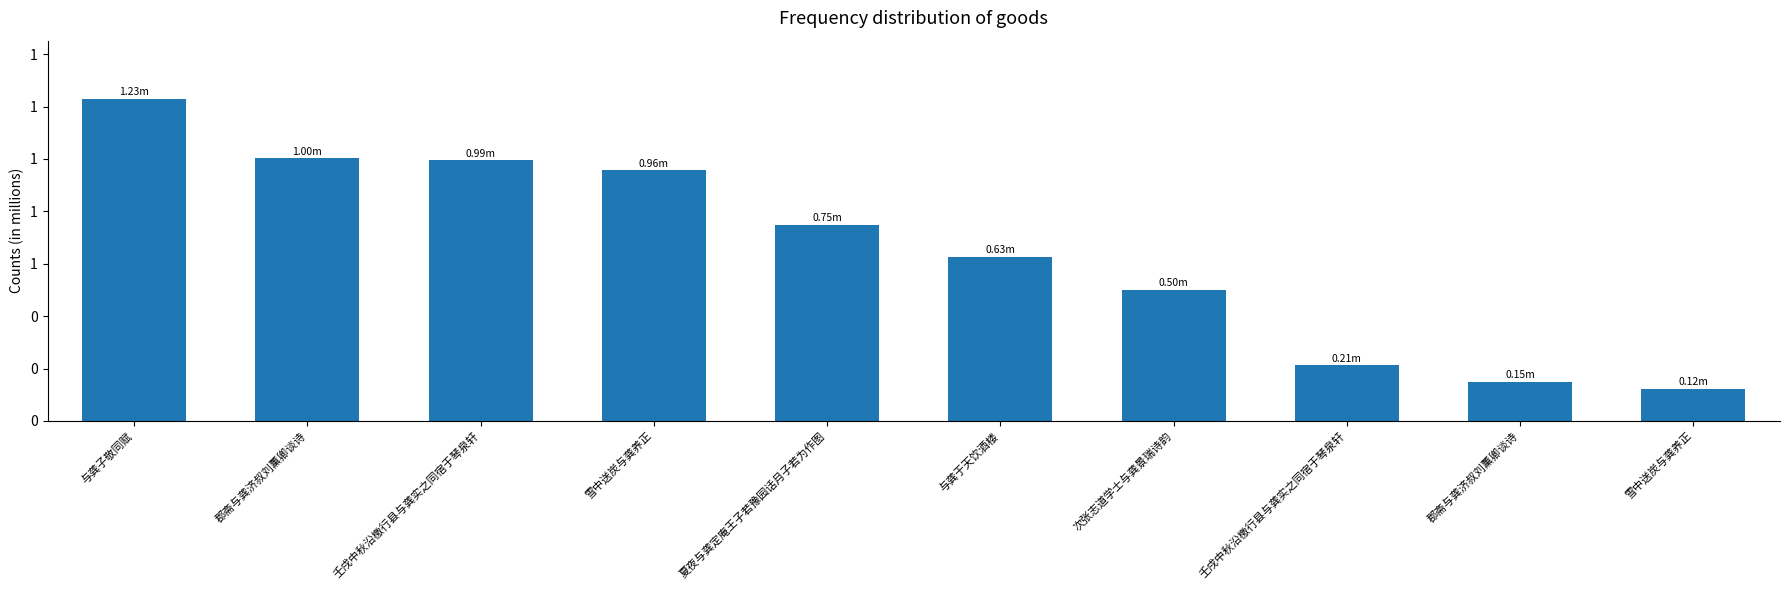

What is the ratio of the value at 雪中送炭与龚养正 to the value at 郡斋与龚济叔刘薰卿谈诗?

0.8